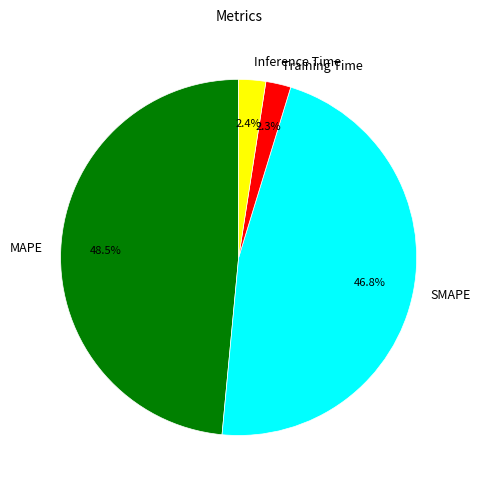

Which slice is the largest?

MAPE